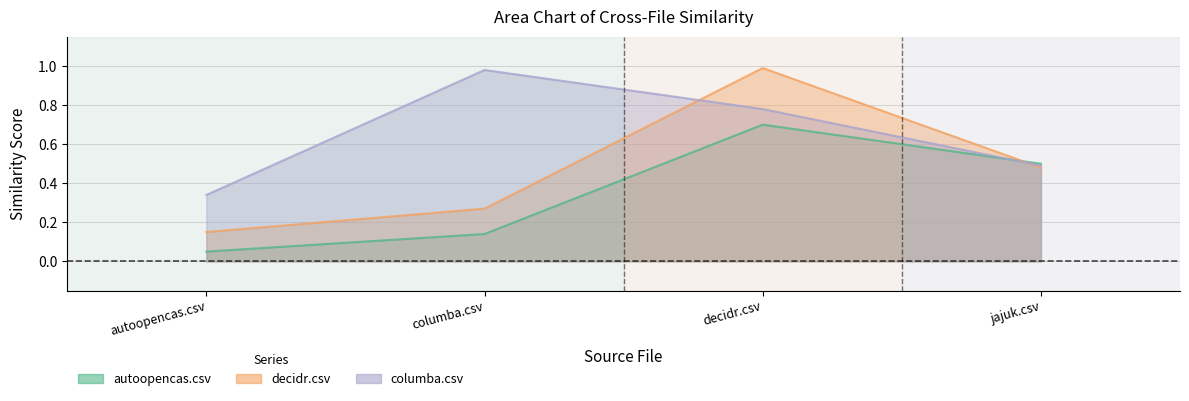

At how many categories does at least one series exceed 0?

4